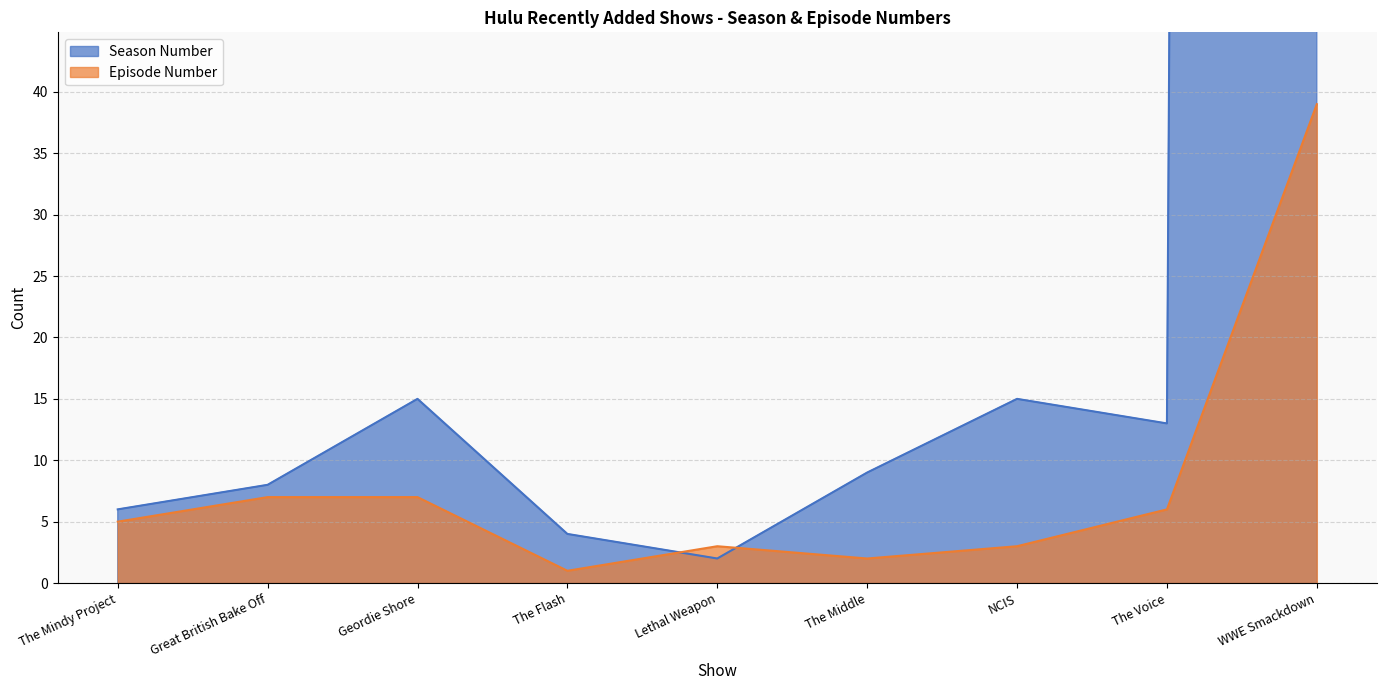

At WWE Smackdown, list the series in order from largest to smallest.

Season Number, Episode Number